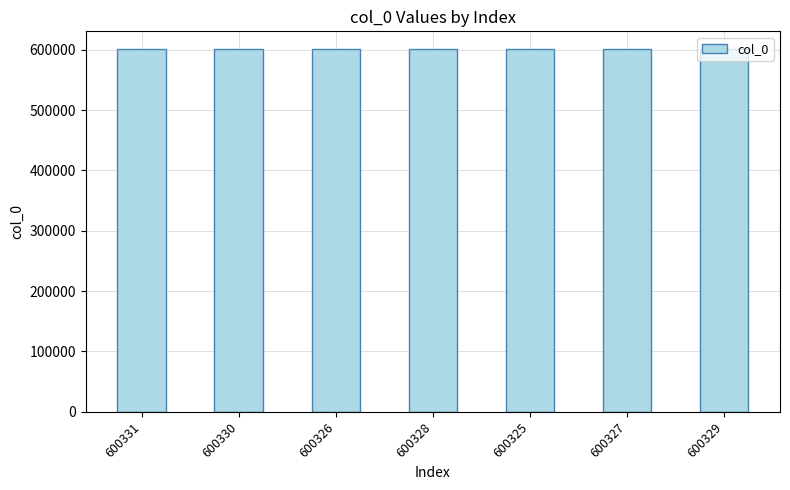

Count the number of data series in this chart.

1